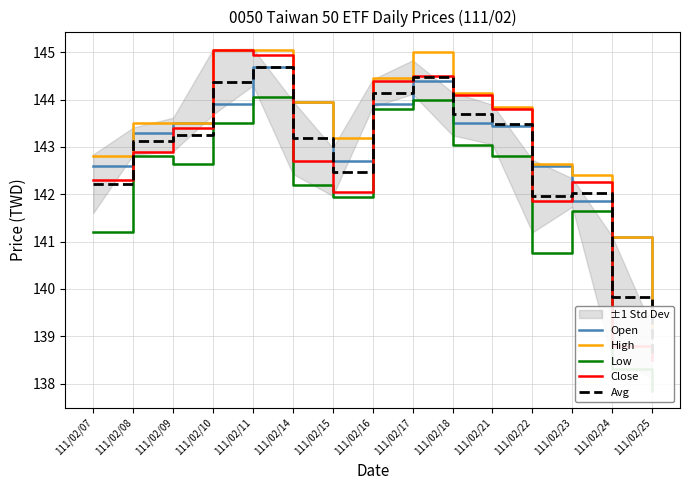

Where is Avg nearest to the value 141?

111/02/22